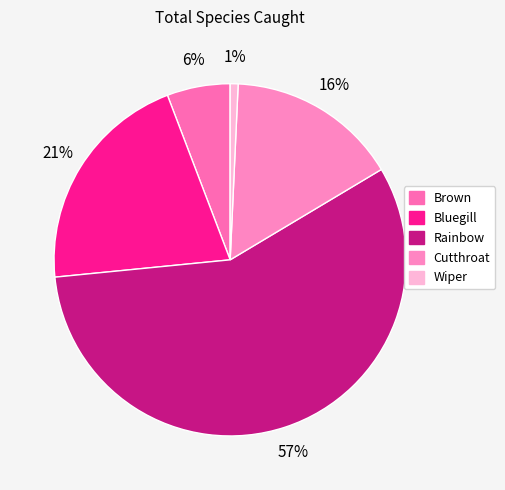

Is there a majority slice in this chart?

Yes